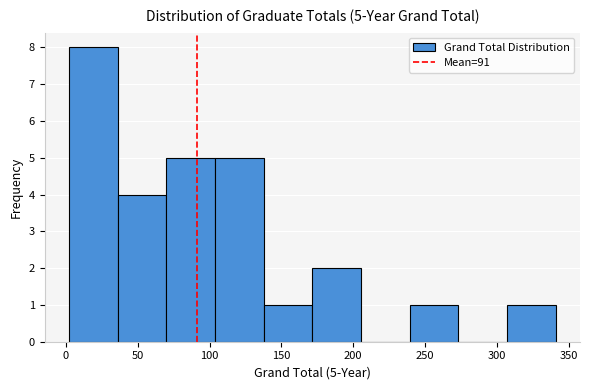

Which range on the x-axis has the tallest bar?

0 to 35